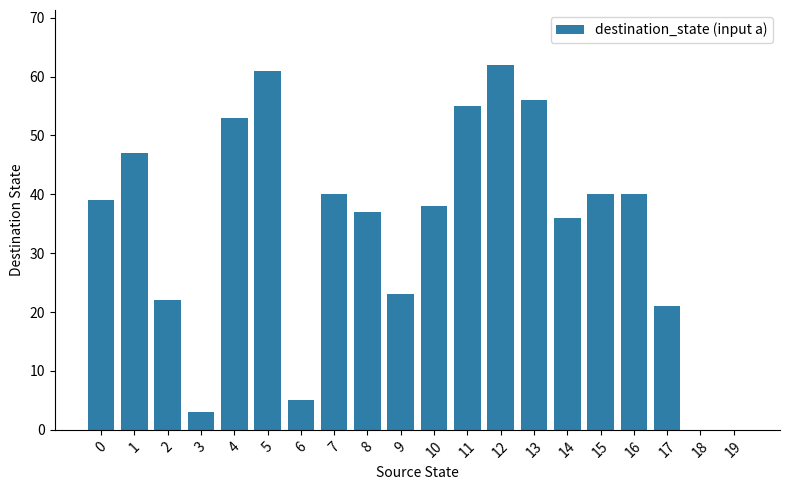

What is the change in value from 12 to 17?

-41